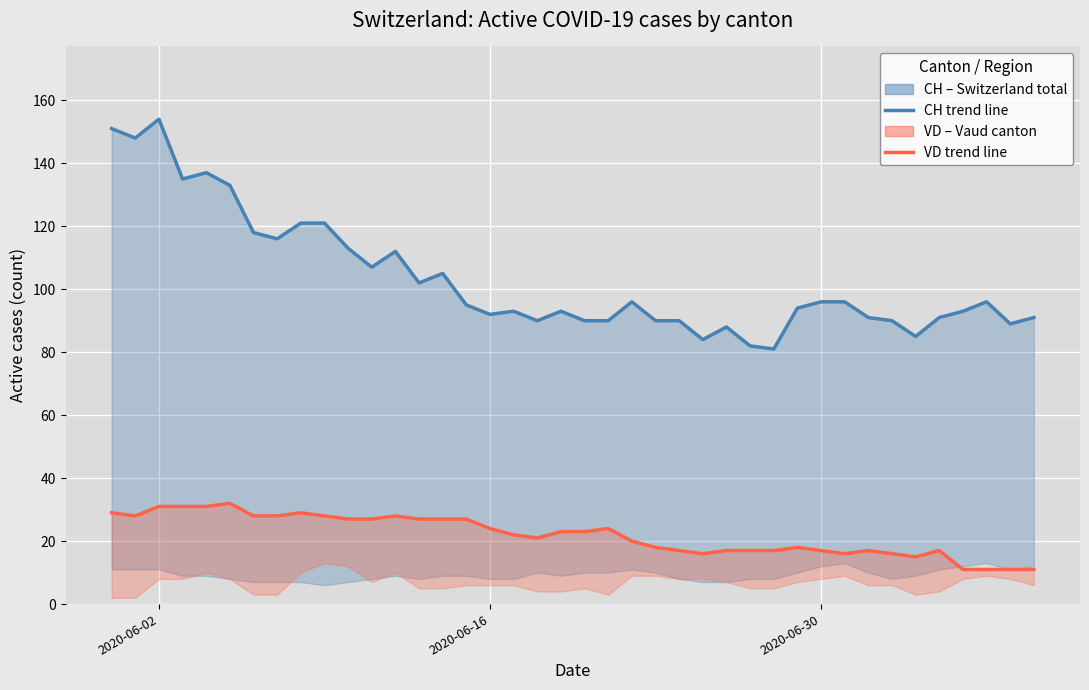

Which series has the largest total across all categories?

CH line